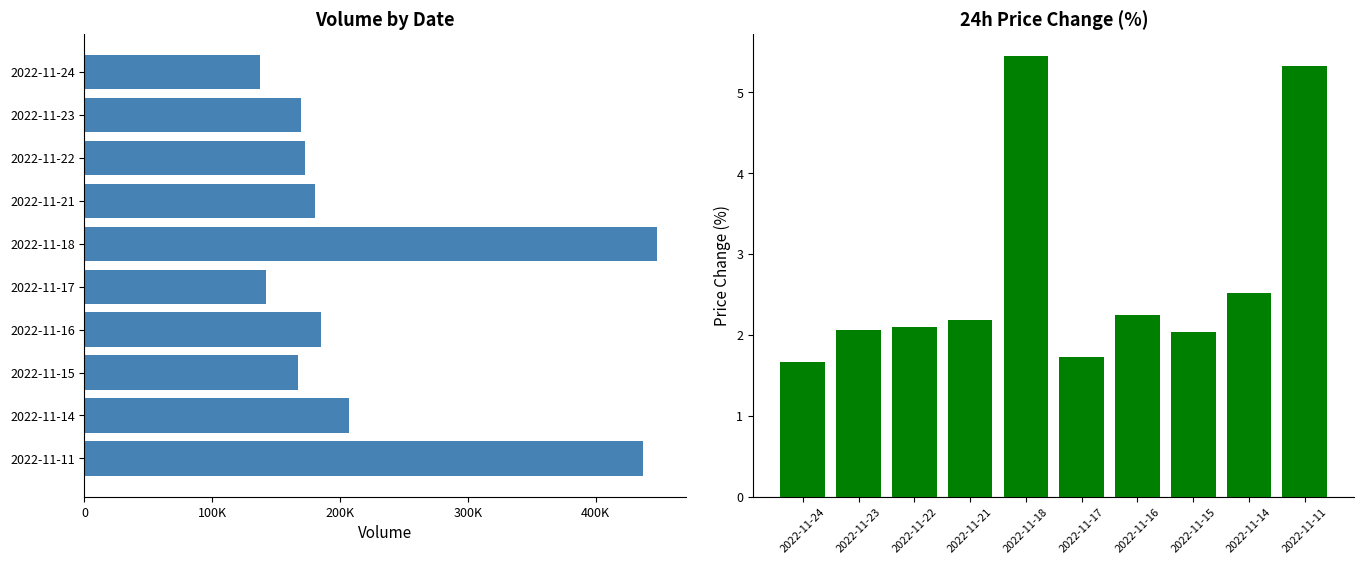

What is the minimum value shown in the chart?

1.7